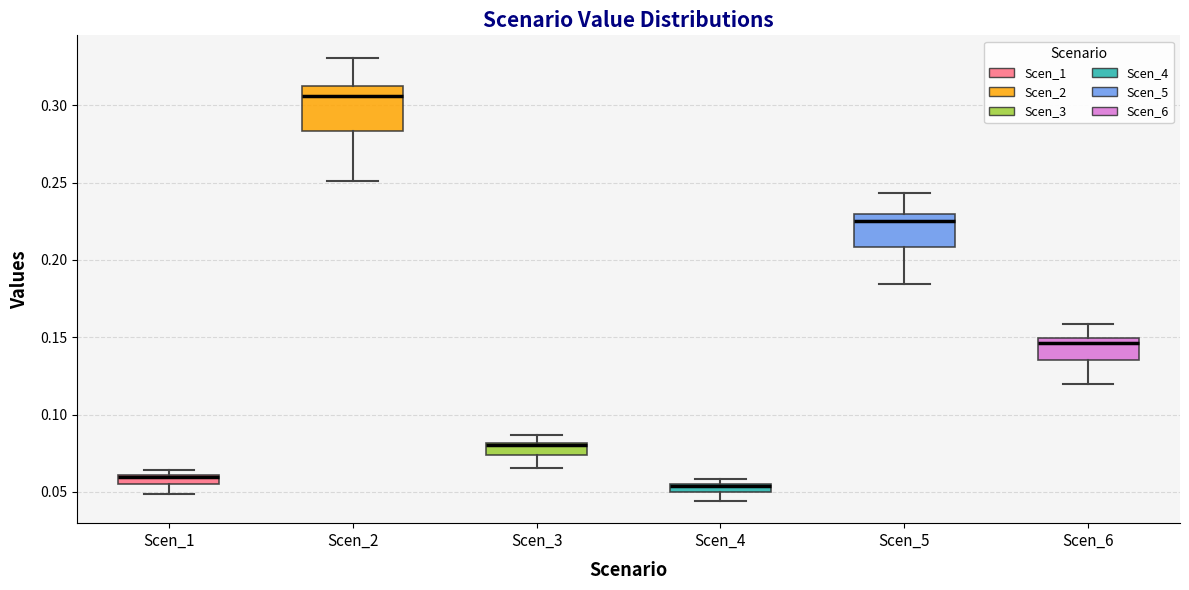

Which box is the tallest, from its lower edge to its upper edge?

Scen_2